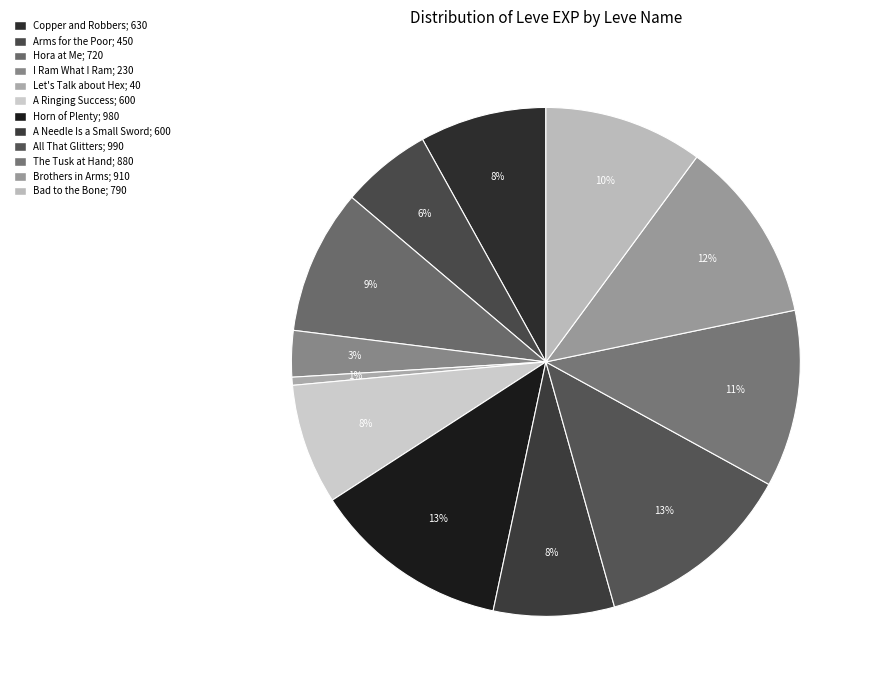

Is the sum of Hora at Me and Brothers in Arms greater than half?

No